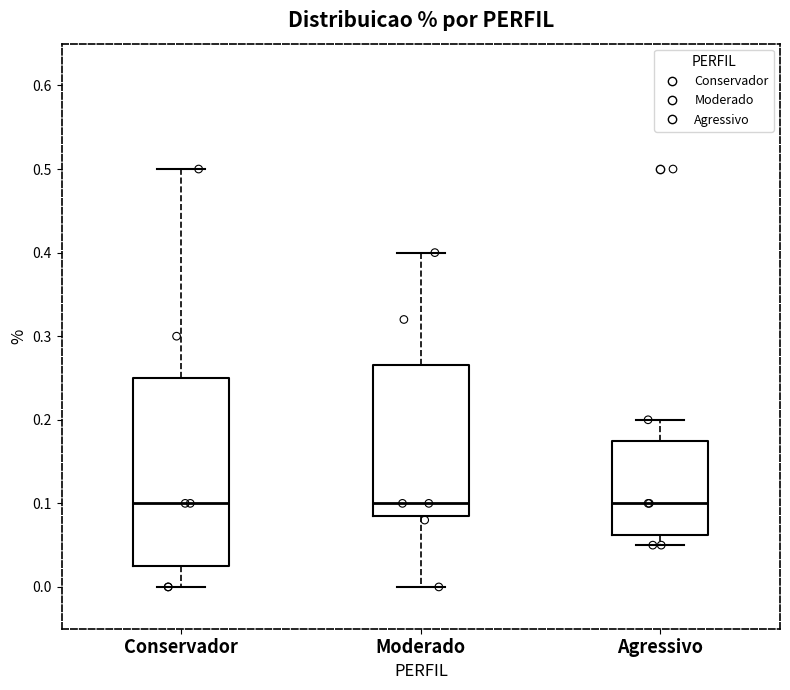

Which box is the tallest, from its lower edge to its upper edge?

Conservador